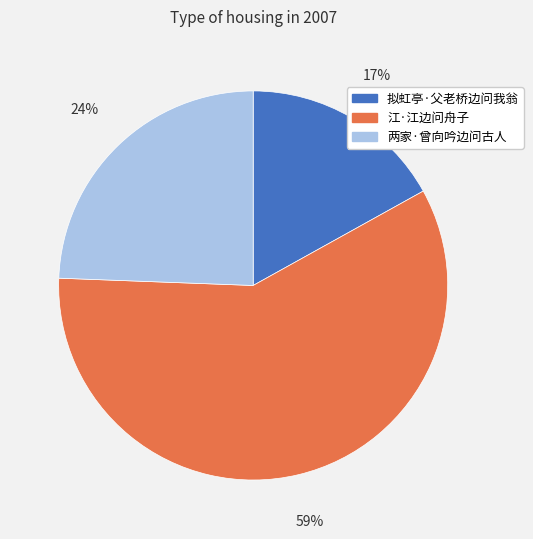

Is there a majority slice in this chart?

Yes